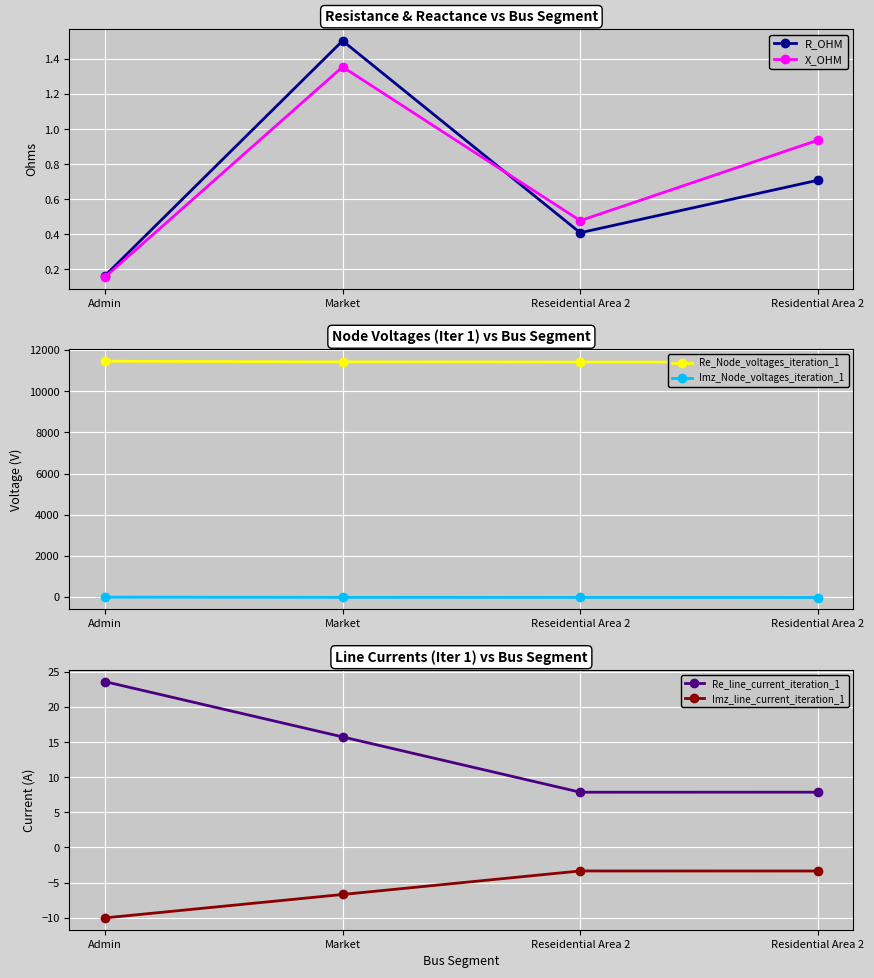

At which category is the sum across all series the highest?

Admin